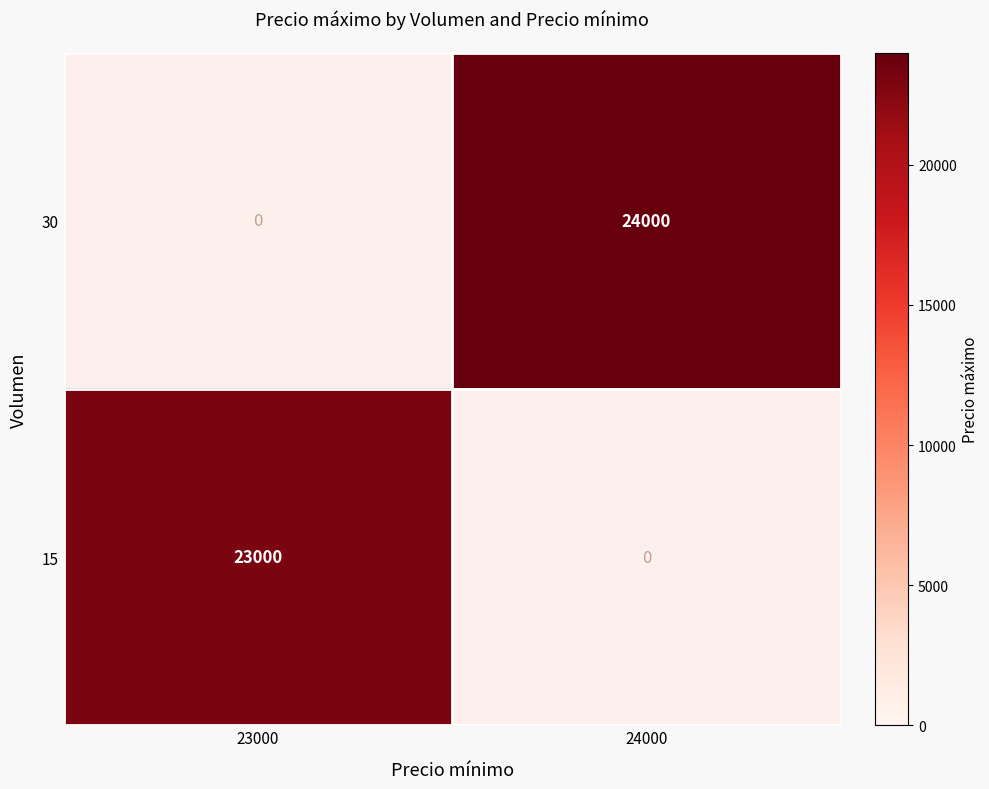

How many categories are shown in the chart?

2